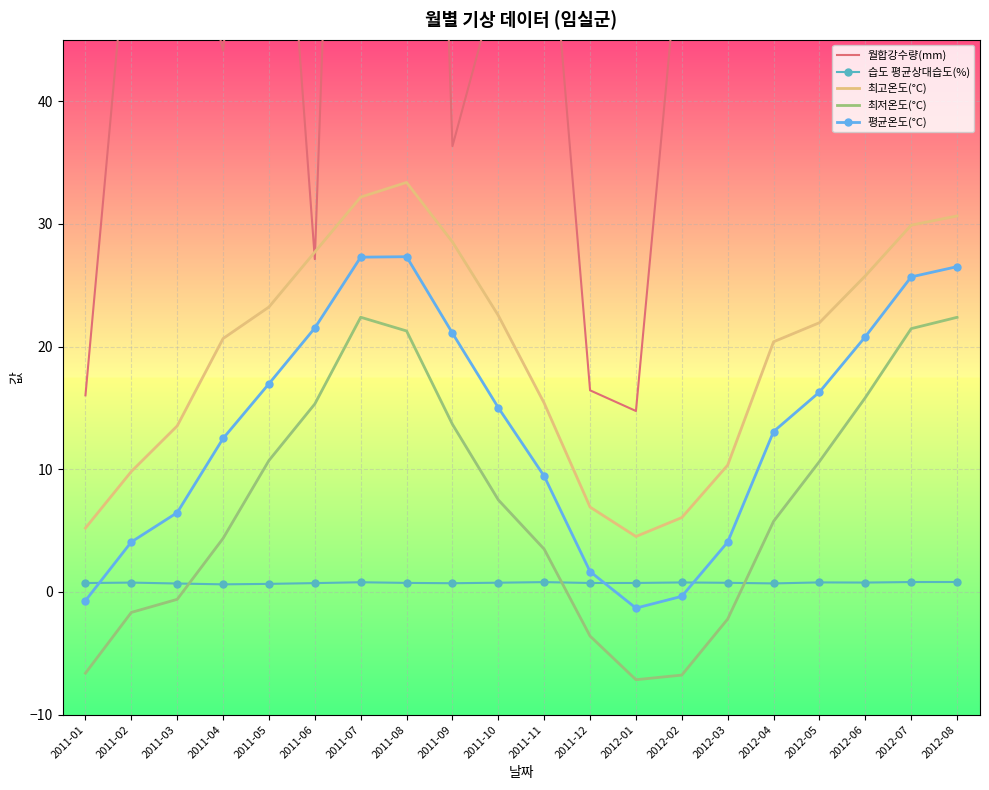

What are all the series names shown in the legend?

월합강수량(mm), 습도 평균상대습도(%), 최고온도(°C), 최저온도(°C), 평균온도(°C)